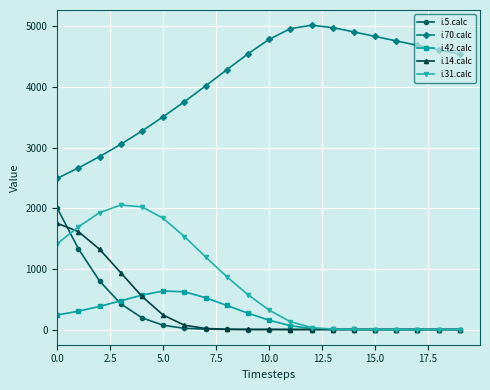

How many categories are shown in the chart?

20